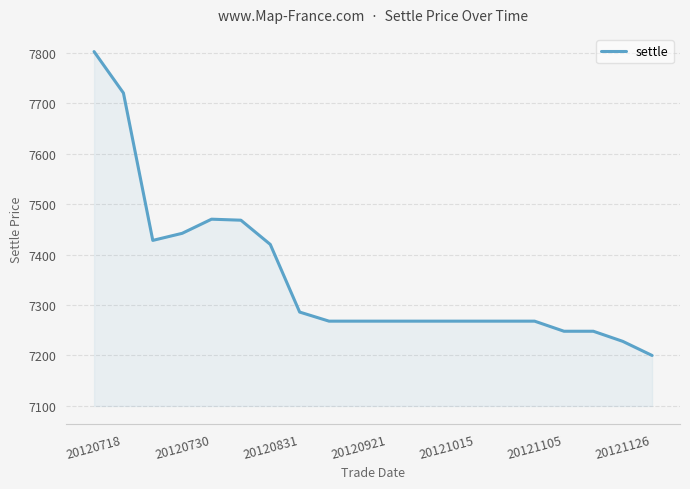

How many interior local valleys (lower than both neighbors) does the data have?

1